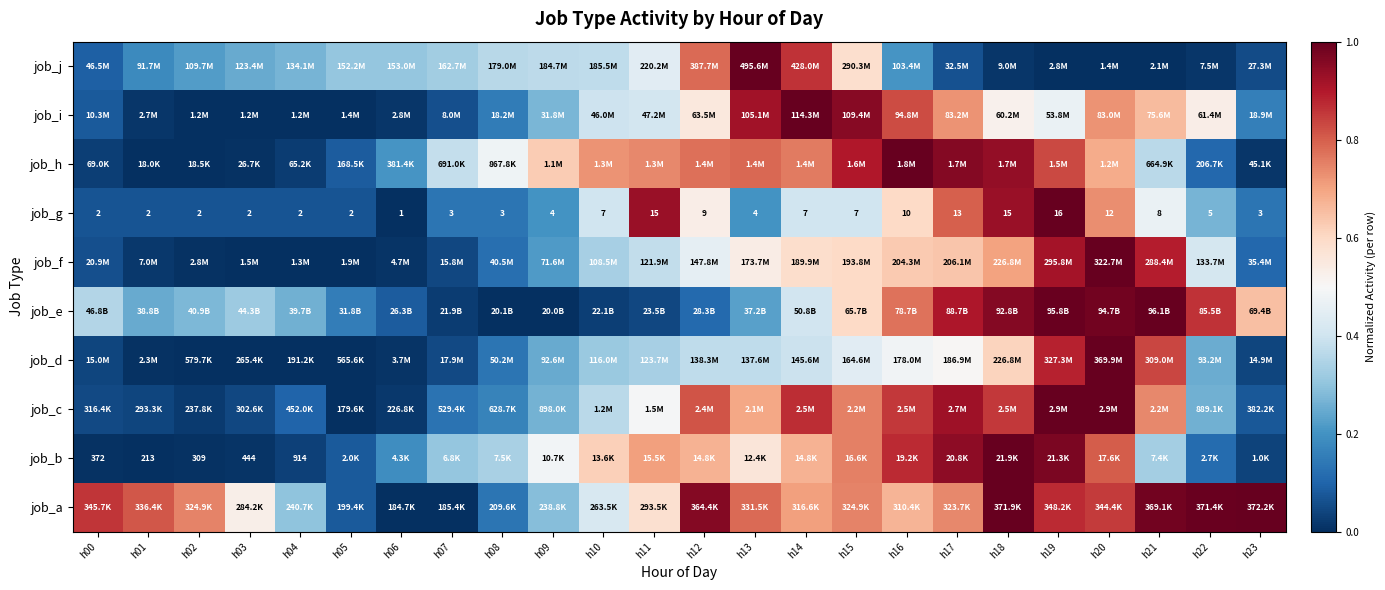

List the series in order of their peak value, highest first.

job_a, job_b, job_c, job_d, job_e, job_f, job_g, job_h, job_i, job_j